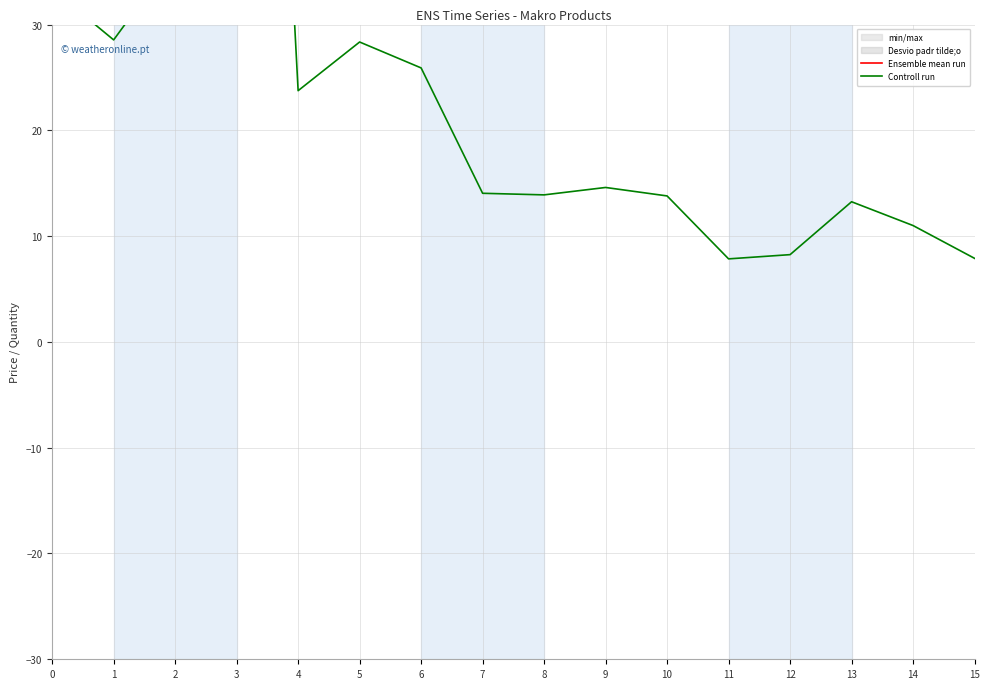

Which series changed the most between 0 and 13?

Ensemble mean run